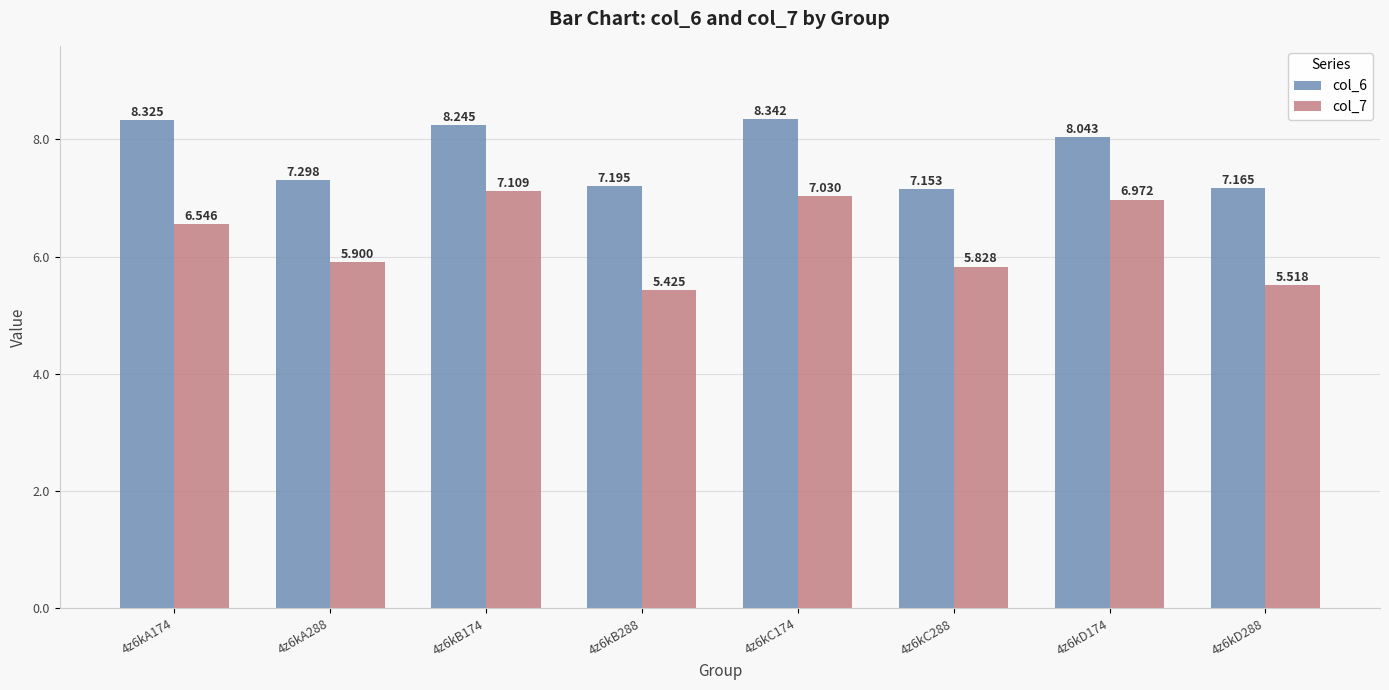

Does the chart contain stacked bars?

No